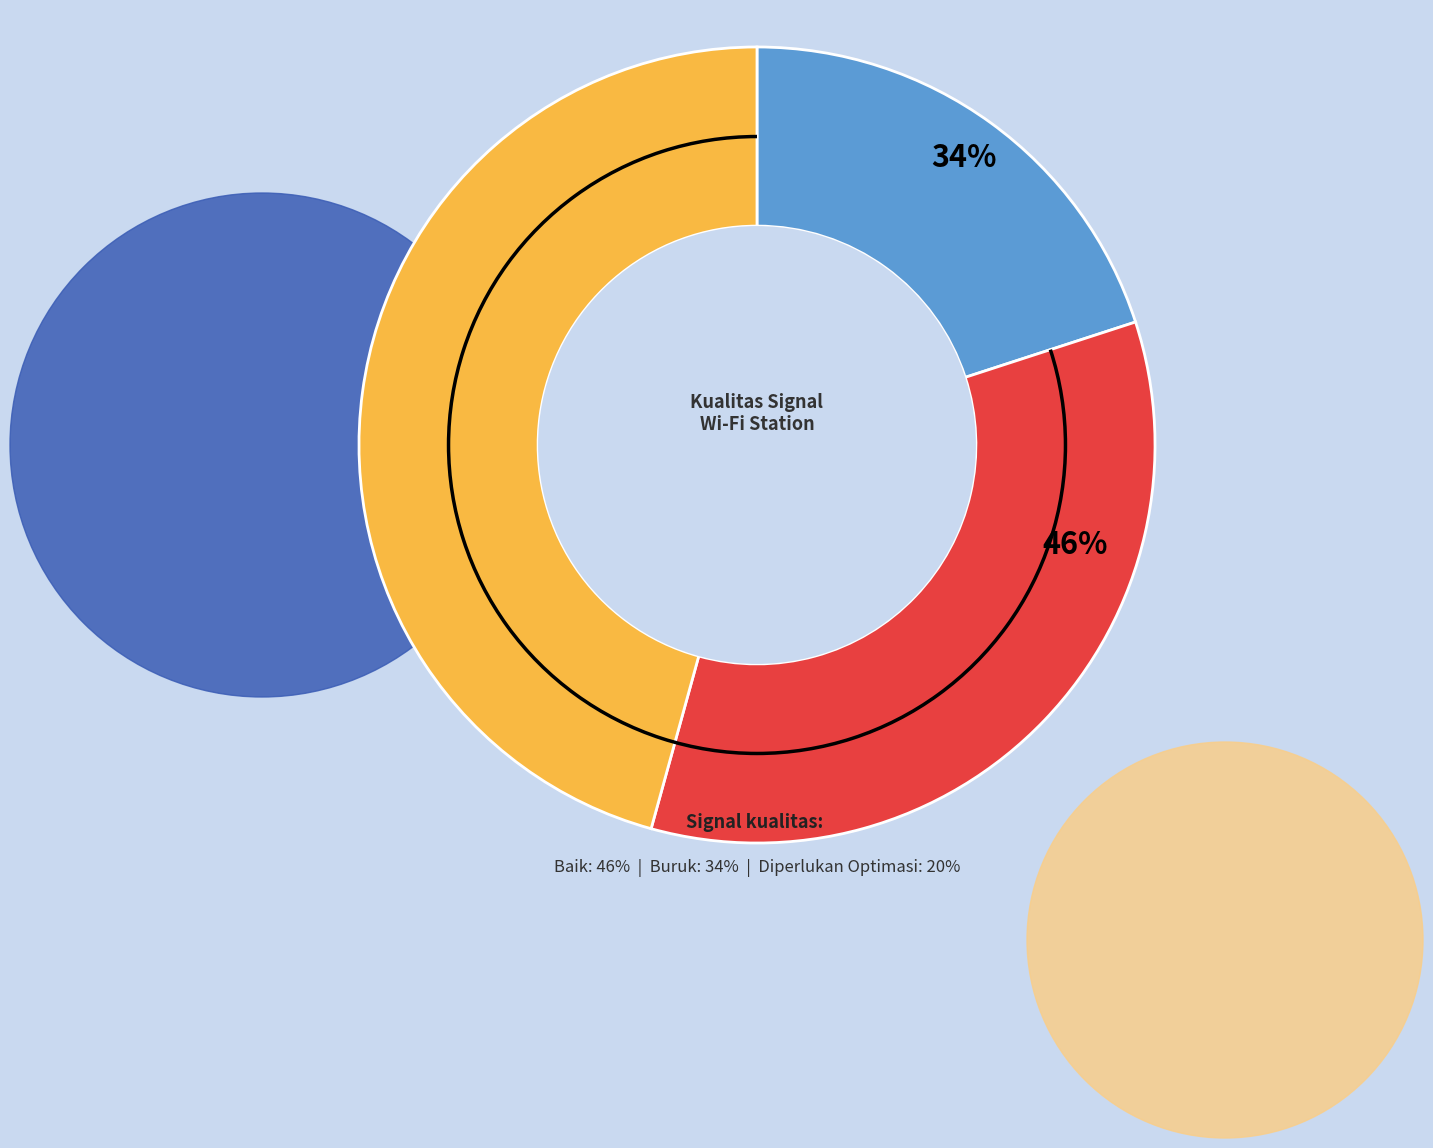

What percentage is NOT represented by Diperlukan Optimasi?

80.0%